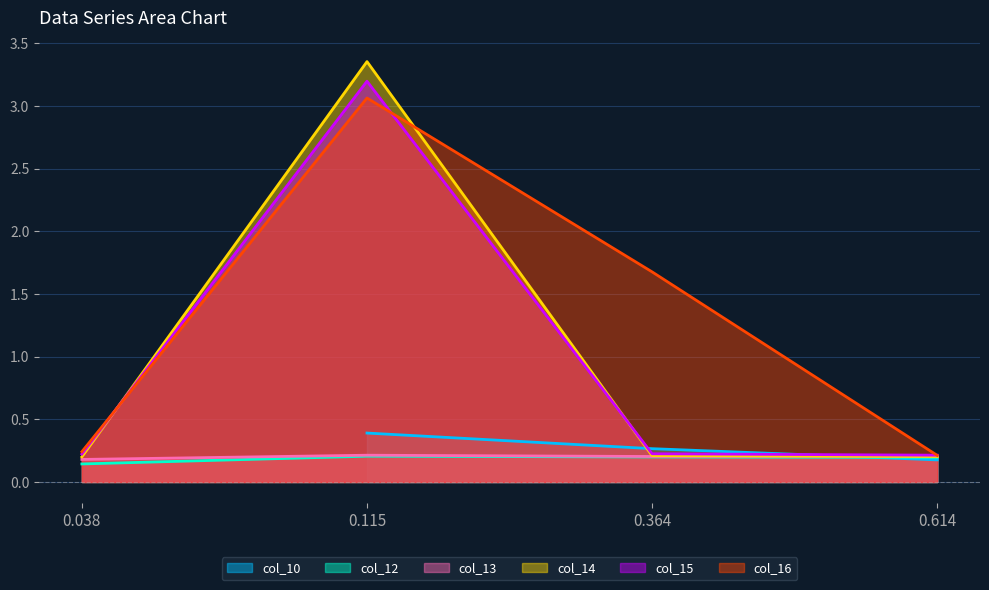

Which series has the largest range (max minus min)?

col_14